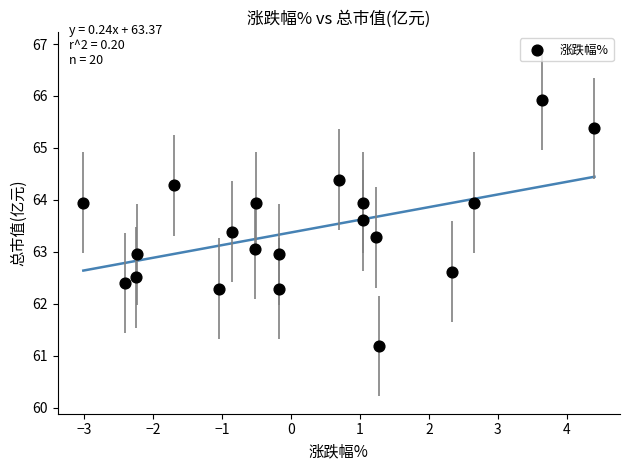

What is the range of Y values (max minus min)?

4.7